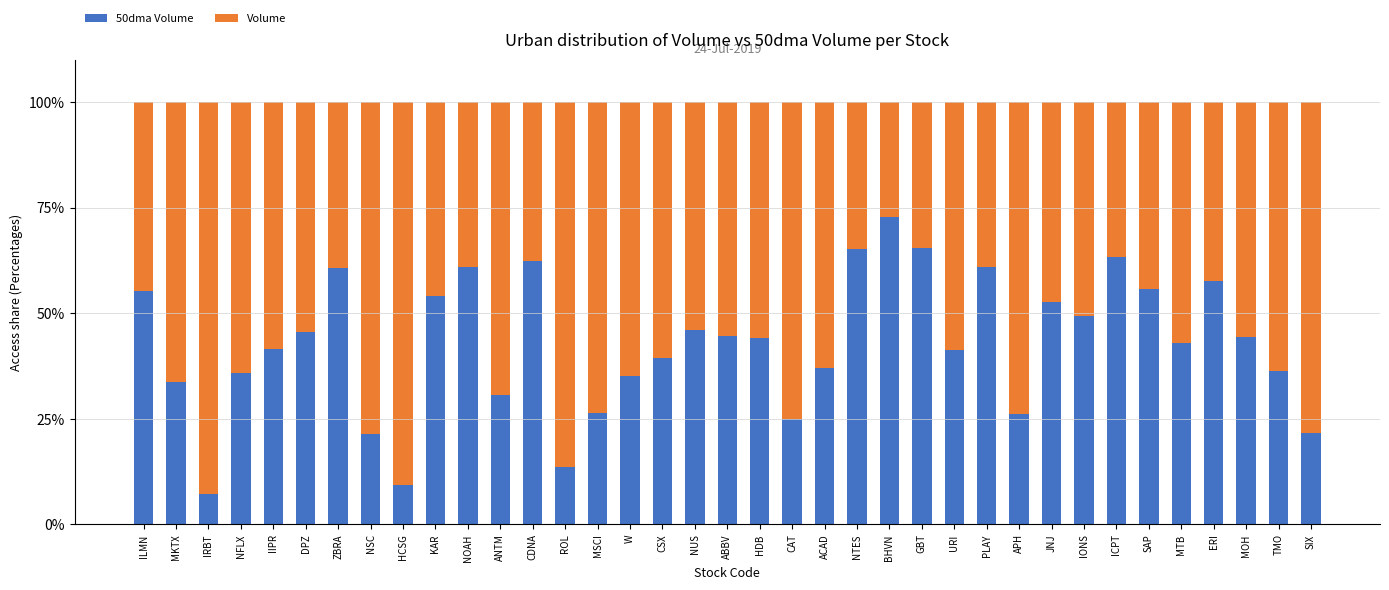

What is the total value across all series at NUS?

100.0